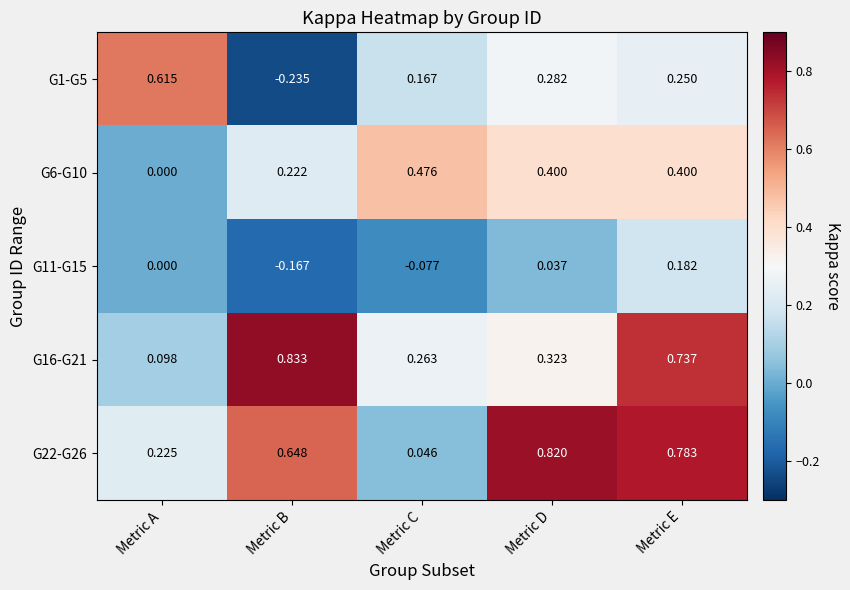

At how many categories does at least one series exceed 0?

5